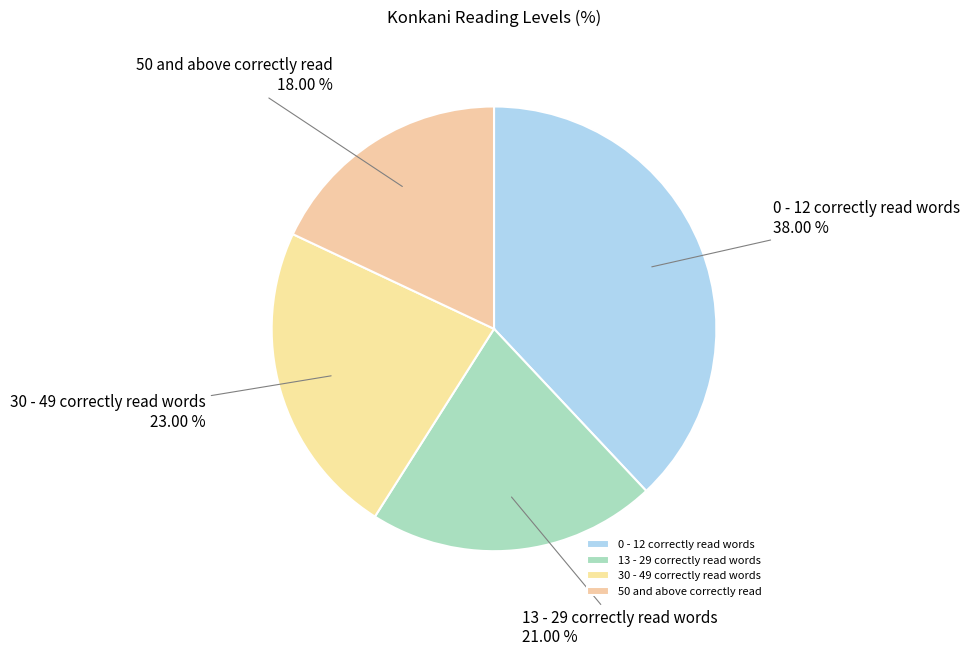

Rank the categories by value from highest to lowest.

0 - 12 correctly read words, 30 - 49 correctly read words, 13 - 29 correctly read words, 50 and above correctly read